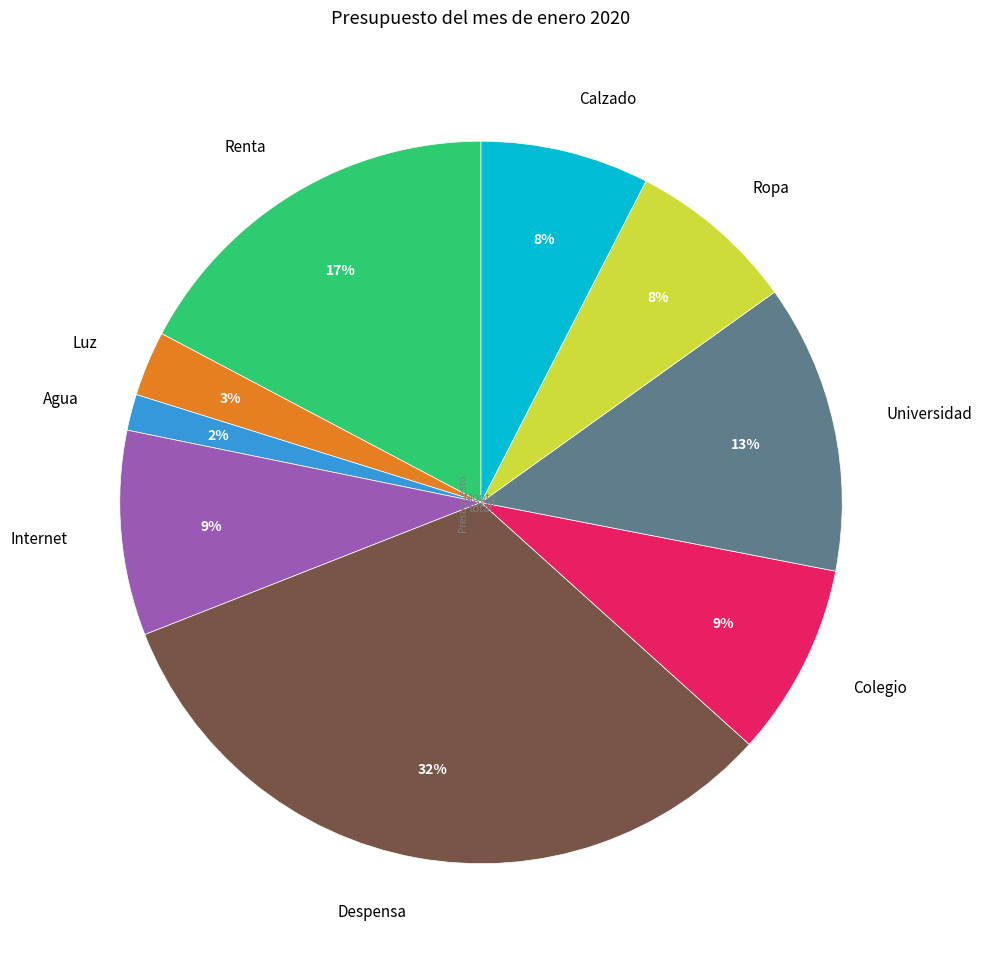

Is it true that Ropa is 8% of the pie?

True